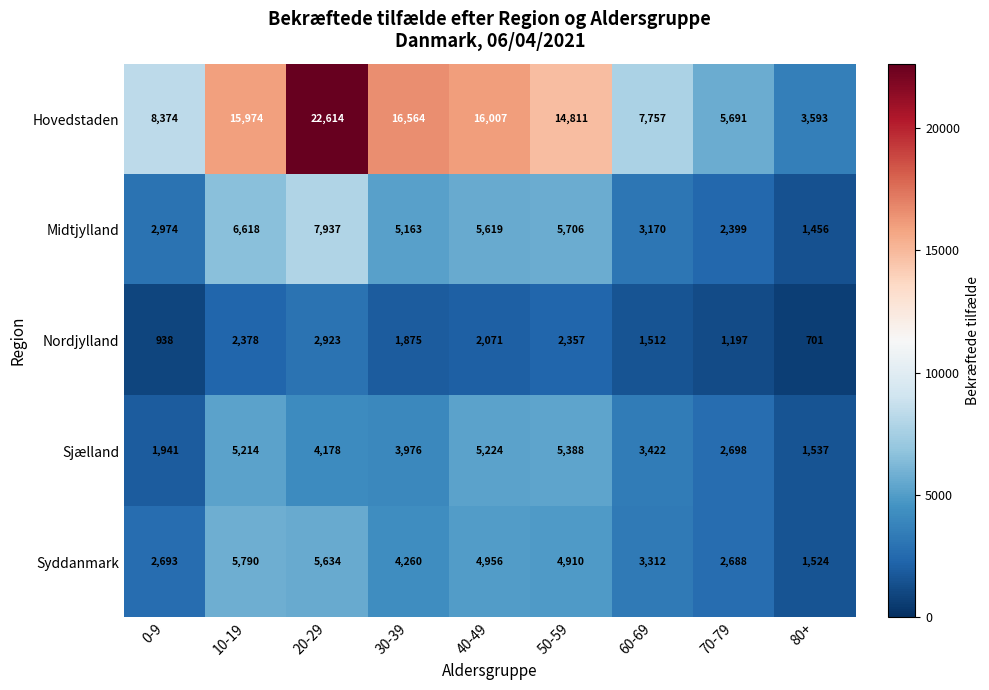

At how many categories does at least one series exceed 2614?

9